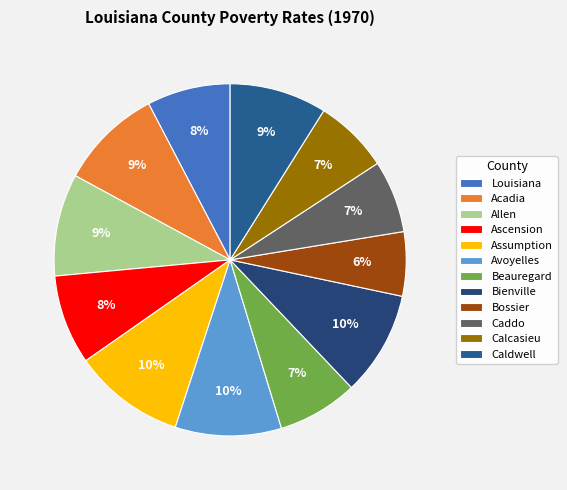

How many segments does this pie chart have?

12